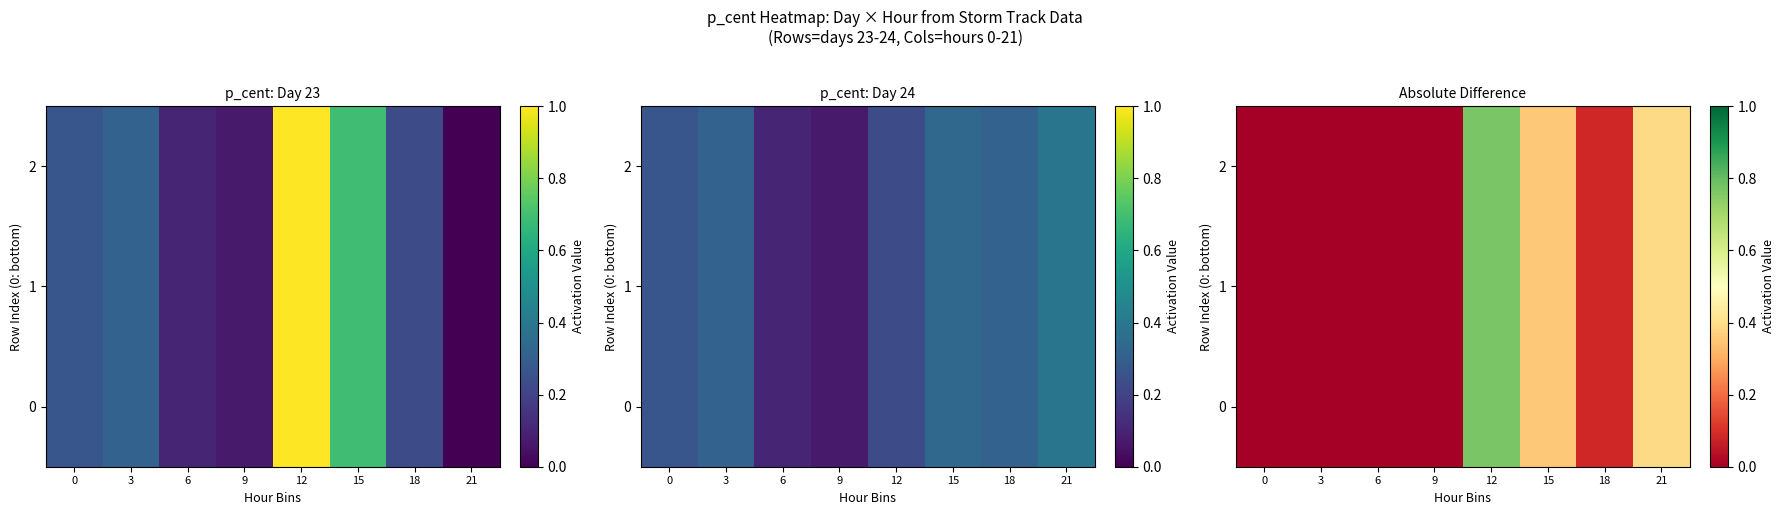

At which label does 1 reach its peak?

12